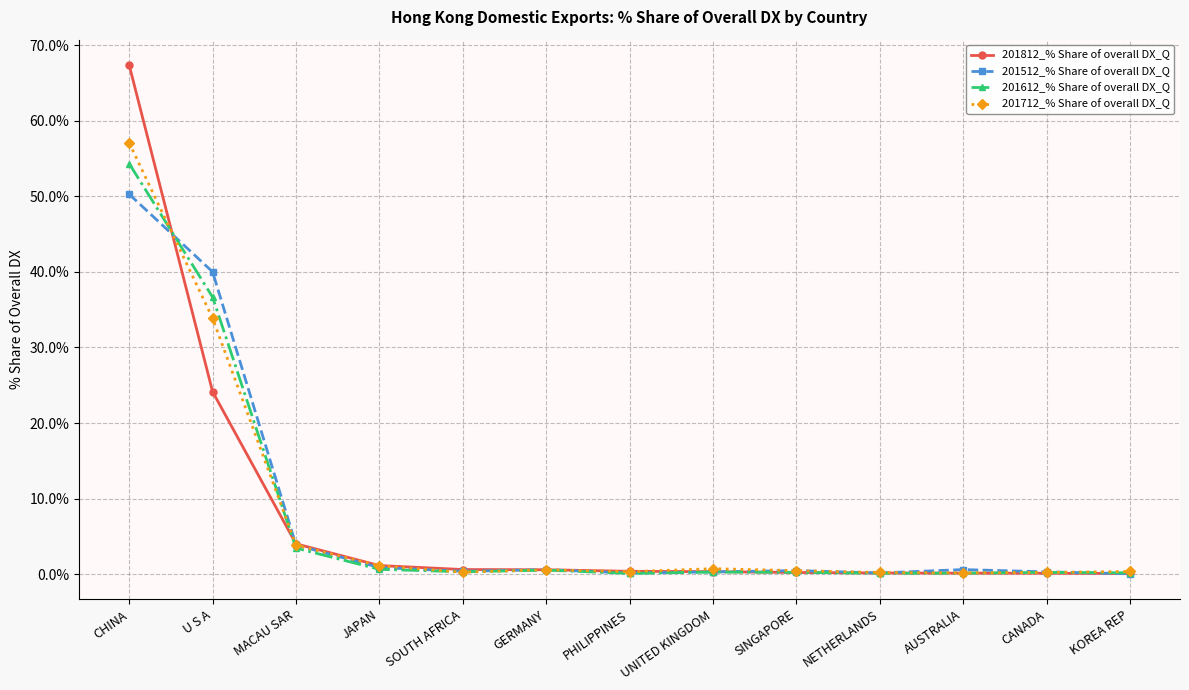

What is the label of the 12th point from the left?

CANADA